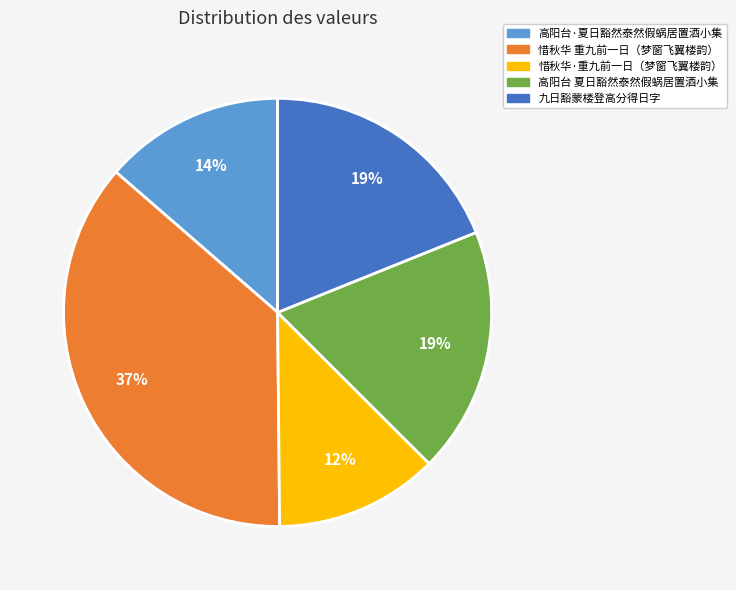

Does any single category account for the majority?

No